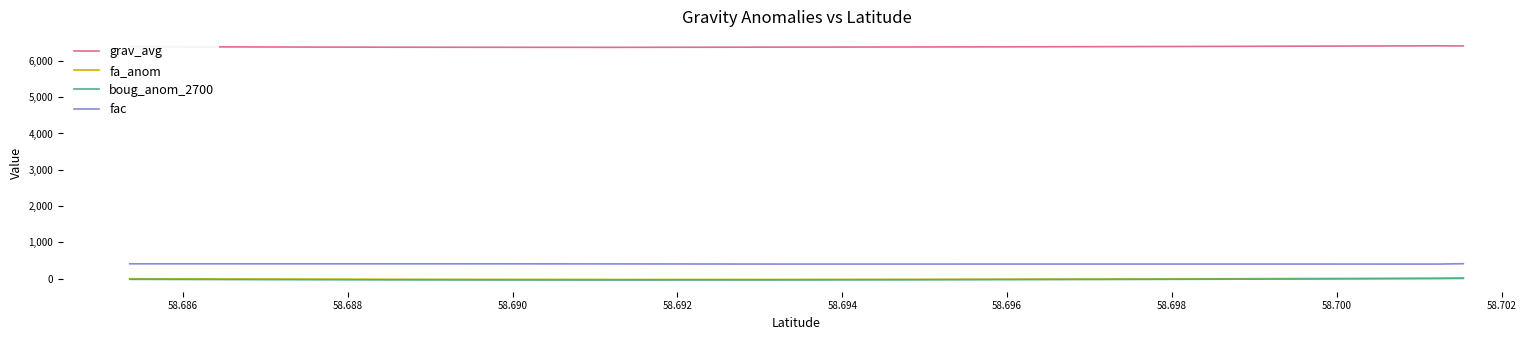

True or false: fa_anom and grav_avg intersect in this chart.

False